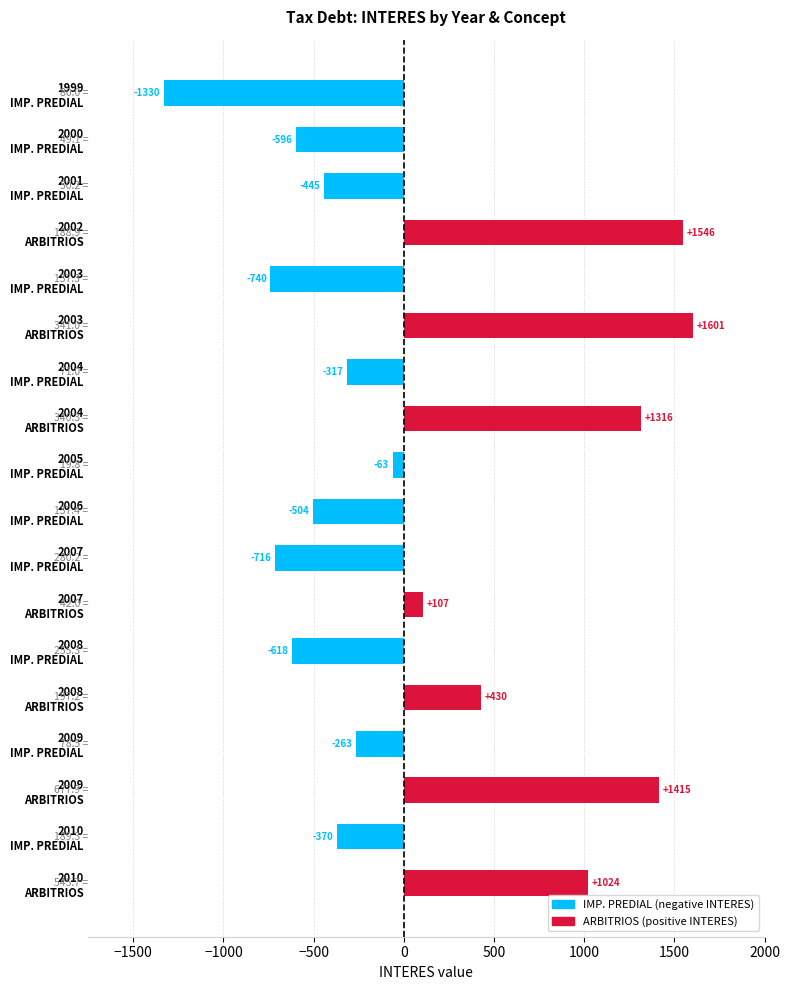

What is the average value?

82.1